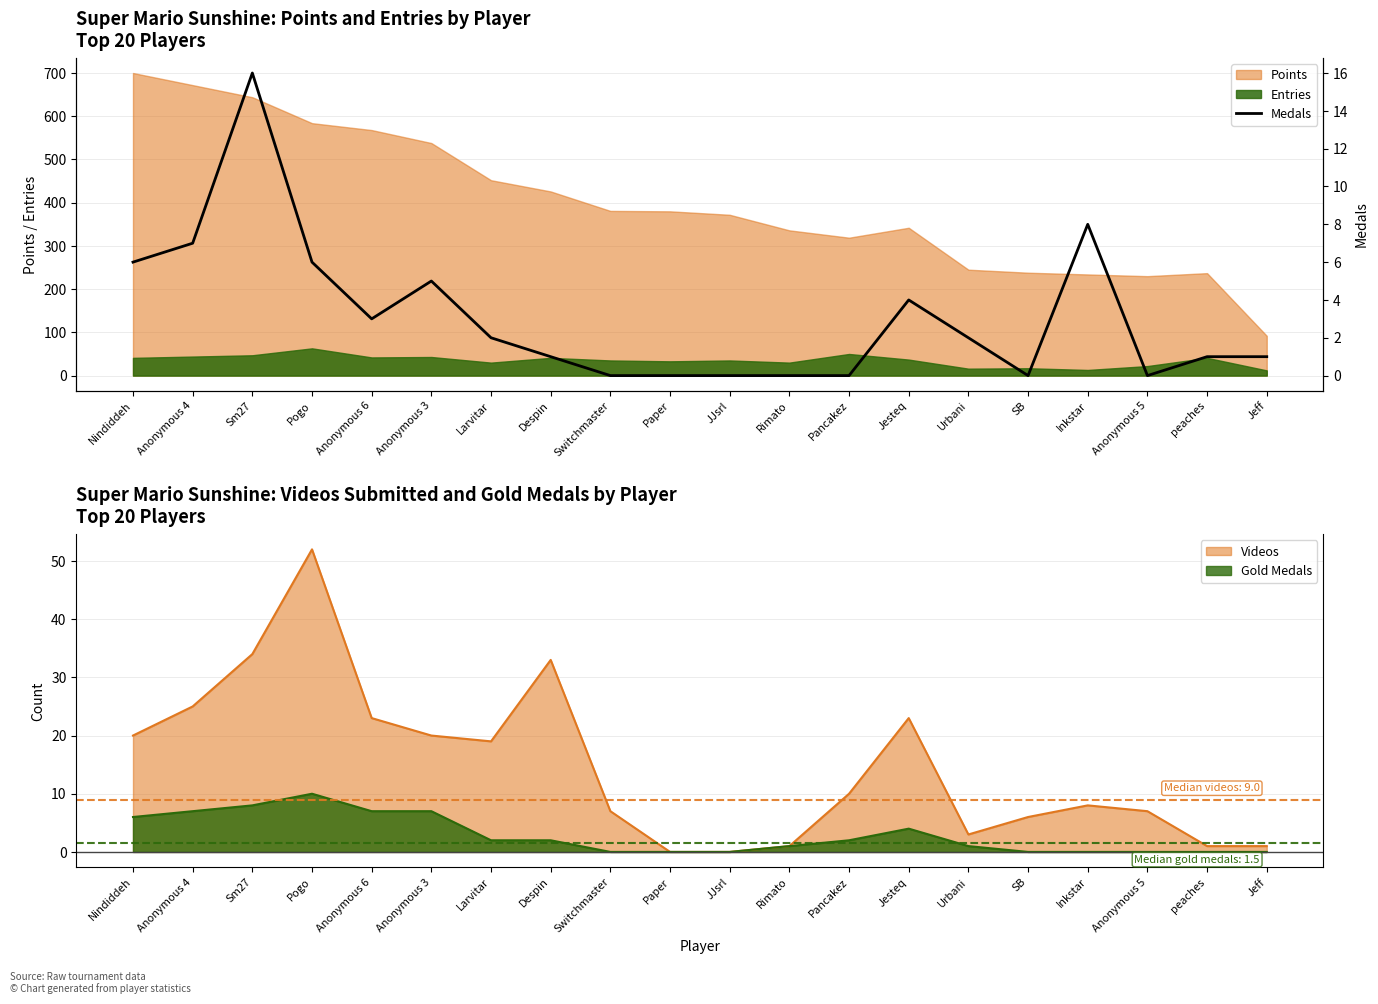

What is the ratio of the value at Nindiddeh to the value at Urbani?

3.0